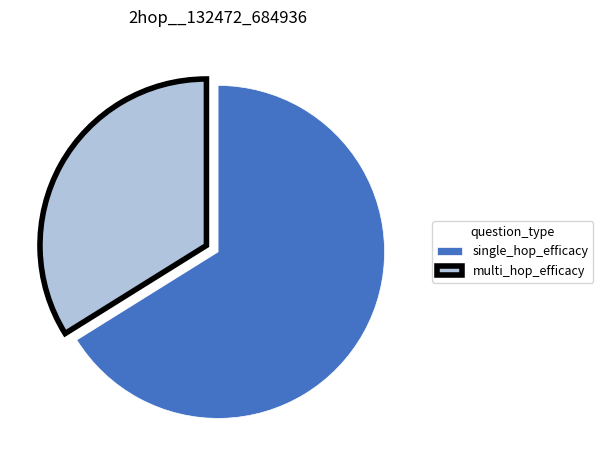

How many slices are in this pie chart?

2